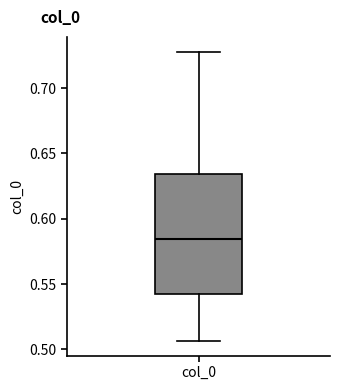

Read this box plot against the y-axis: the position of the median line, the range covered by the box, and the ends of both whiskers. The values are not printed on the chart, so give them approximately, as read against the axis.

median 0.585, box 0.540 to 0.635, whiskers 0.505 to 0.730